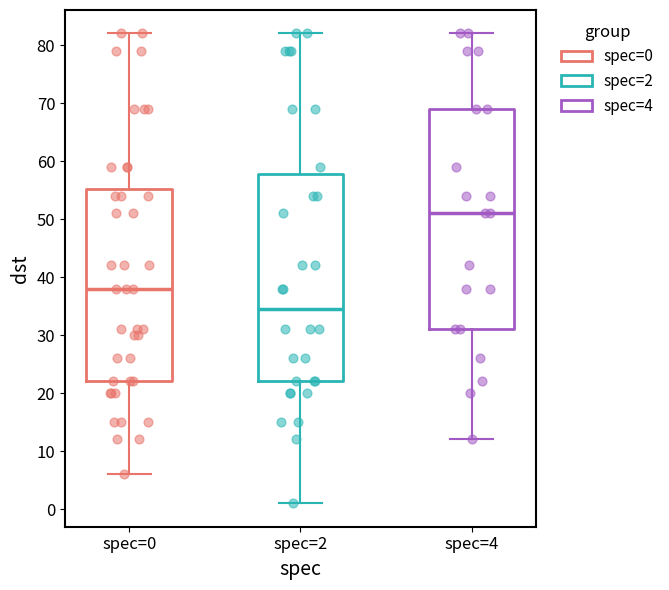

Where does the median line of the box for spec=4 sit on the y-axis? The values are not printed on the chart, so give them approximately, as read against the axis.

51